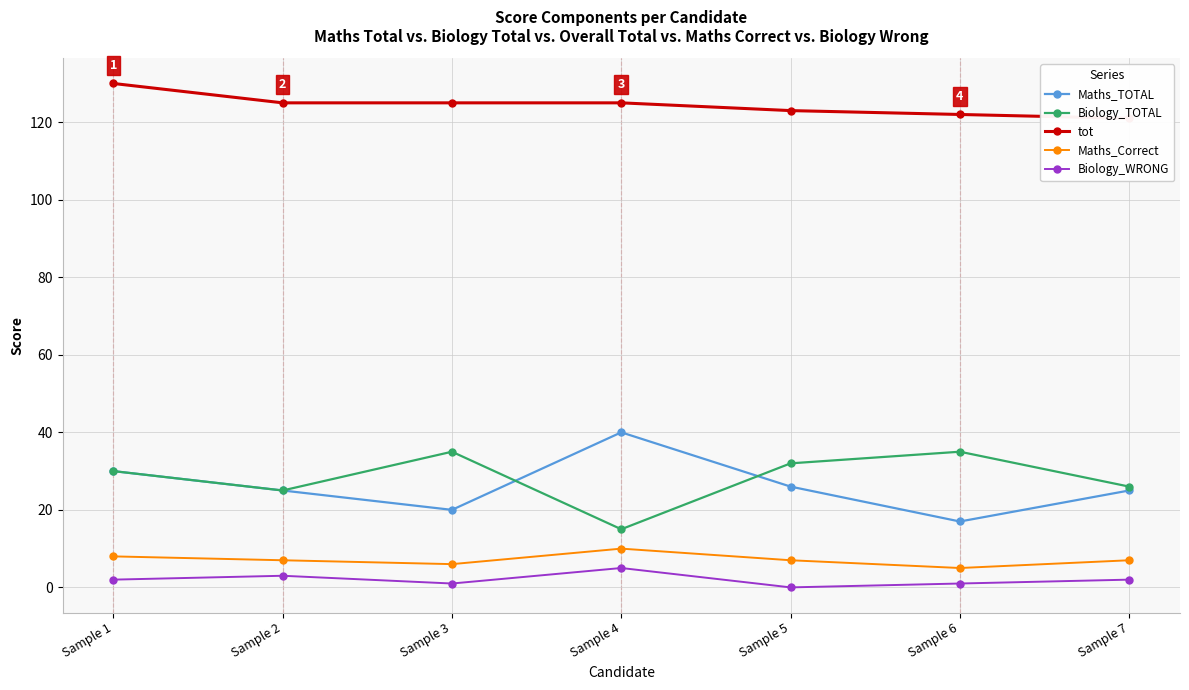

What is the maximum value shown in the chart?

130